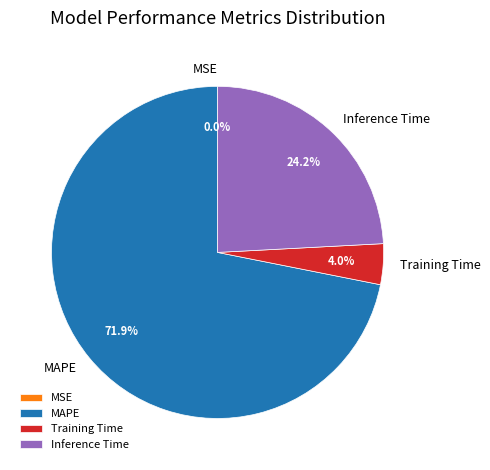

What is the largest slice in the pie chart?

MAPE